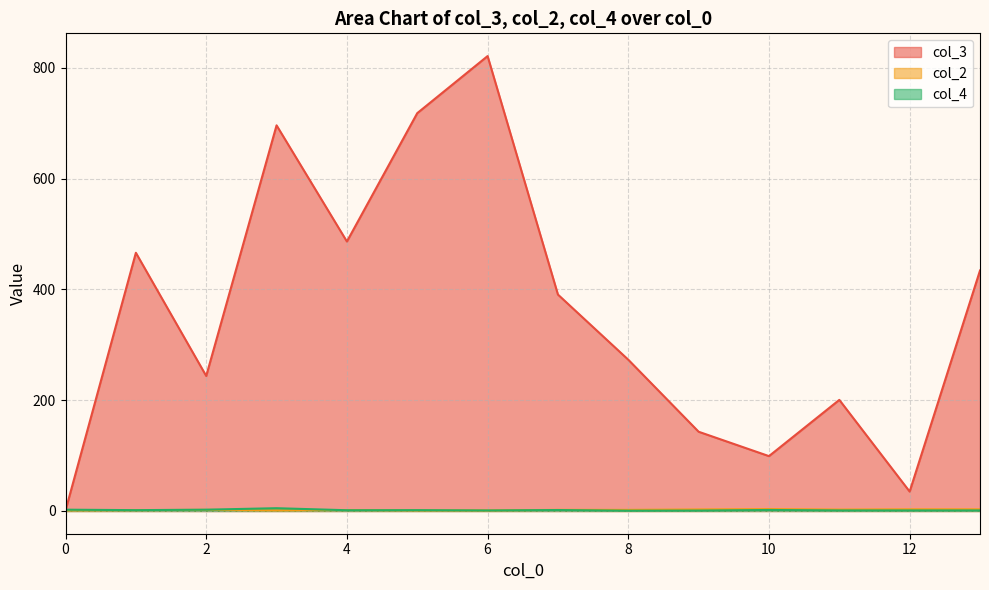

At which label is col_4 closest to 2?

1